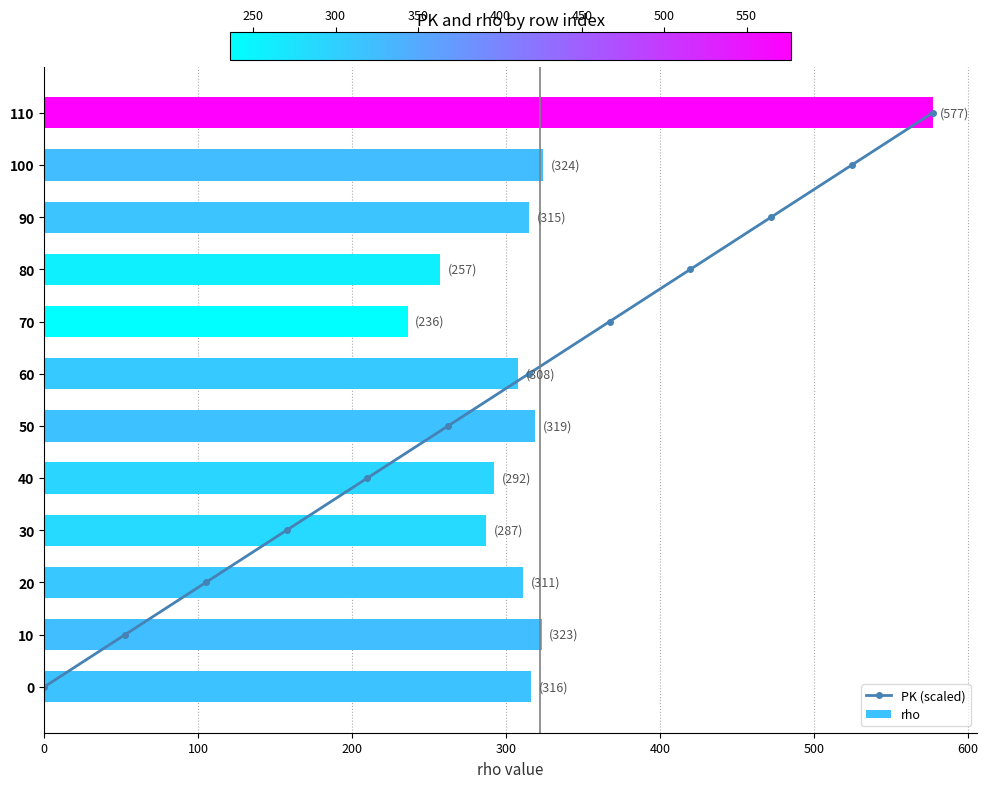

Is it true that rho equals 440 at 60?

False